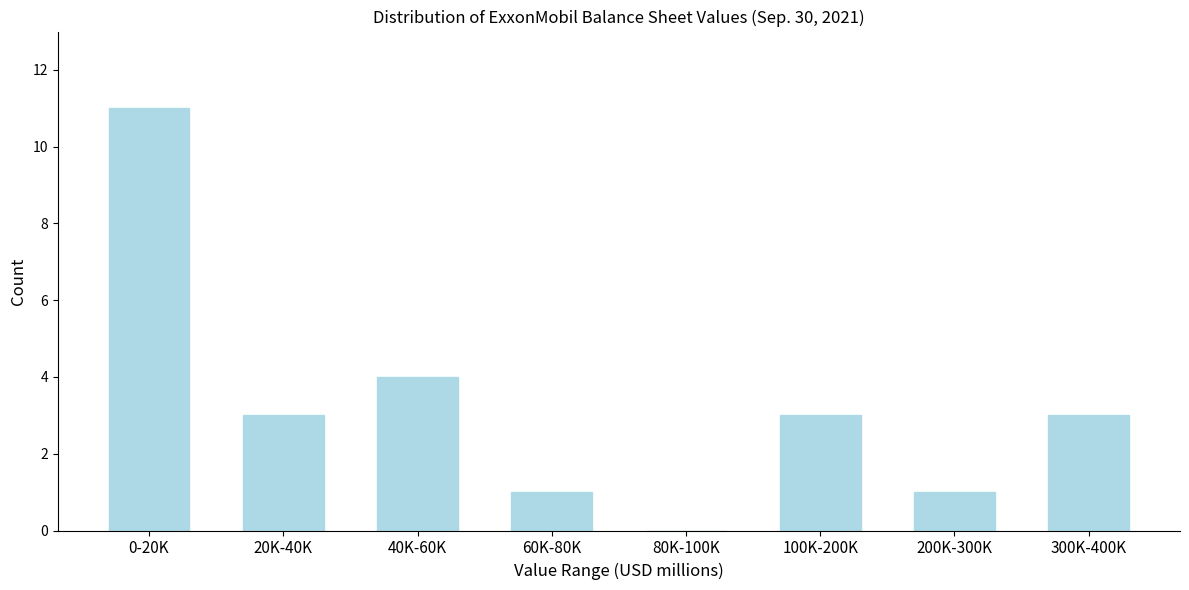

Reading left to right, list all the values displayed in this chart.

0-20K=11	20K-40K=3	40K-60K=4	60K-80K=1	80K-100K=0	100K-200K=3	200K-300K=1	300K-400K=3